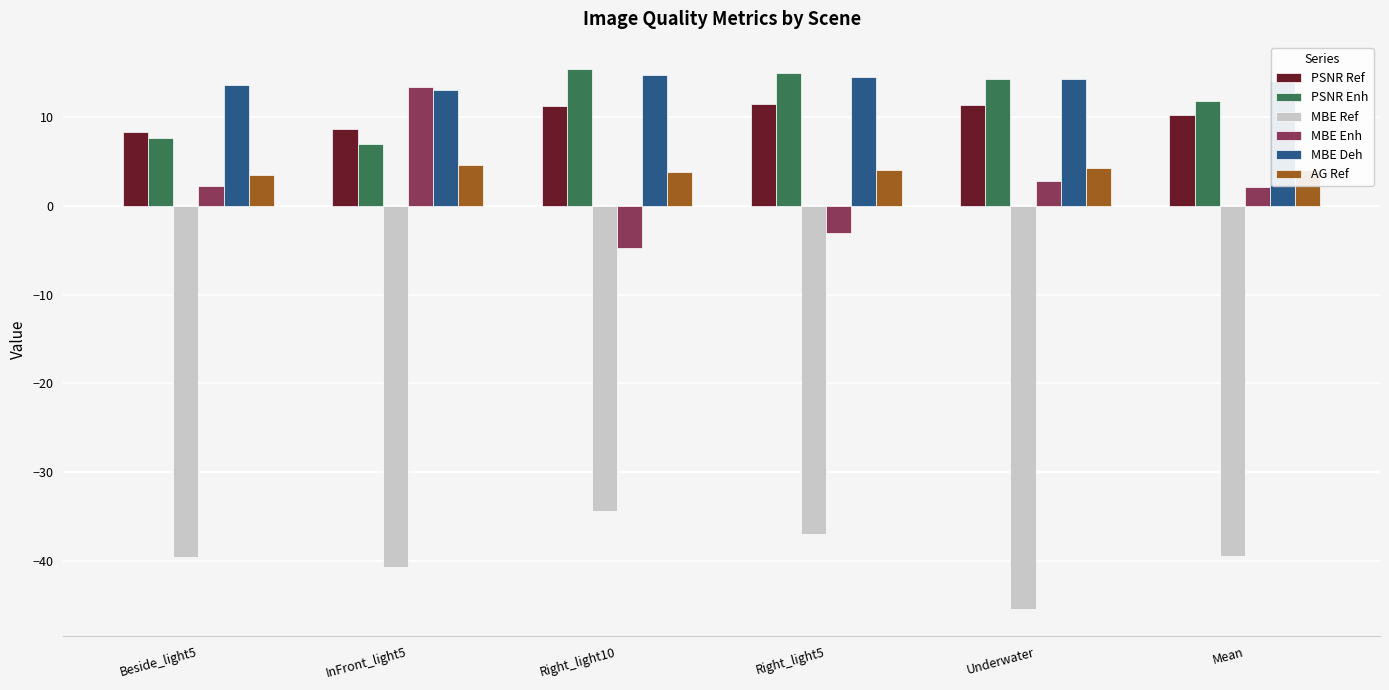

What value does the MBE Enh series have at Underwater?

2.8